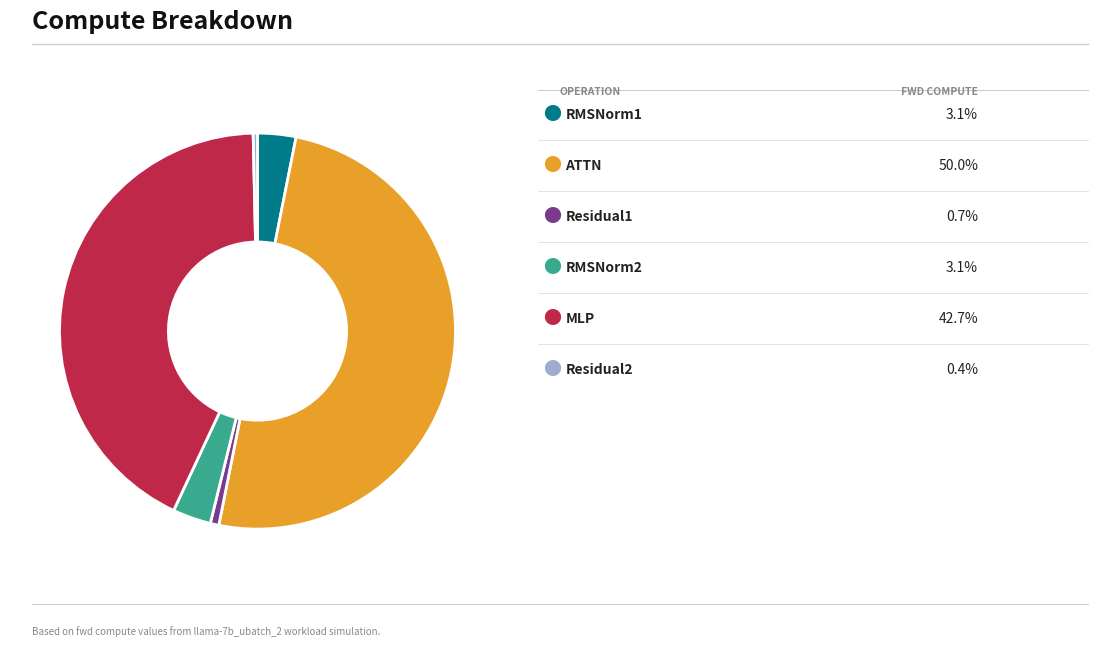

Is there any slice that represents more than half of the pie?

Yes